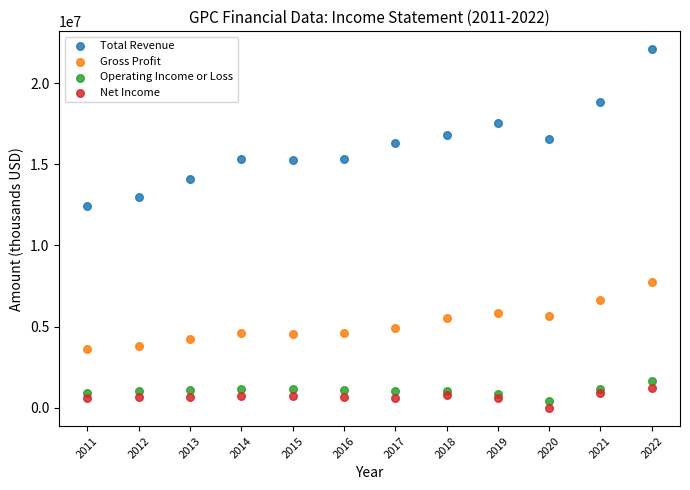

What are all the series names shown in the legend?

Total Revenue, Gross Profit, Operating Income or Loss, Net Income